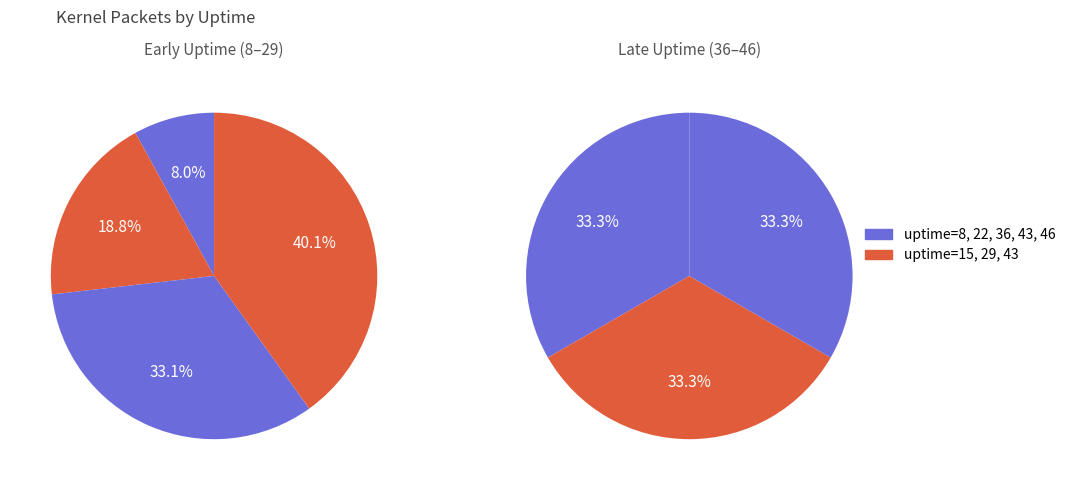

Which category has the biggest portion of the pie?

29